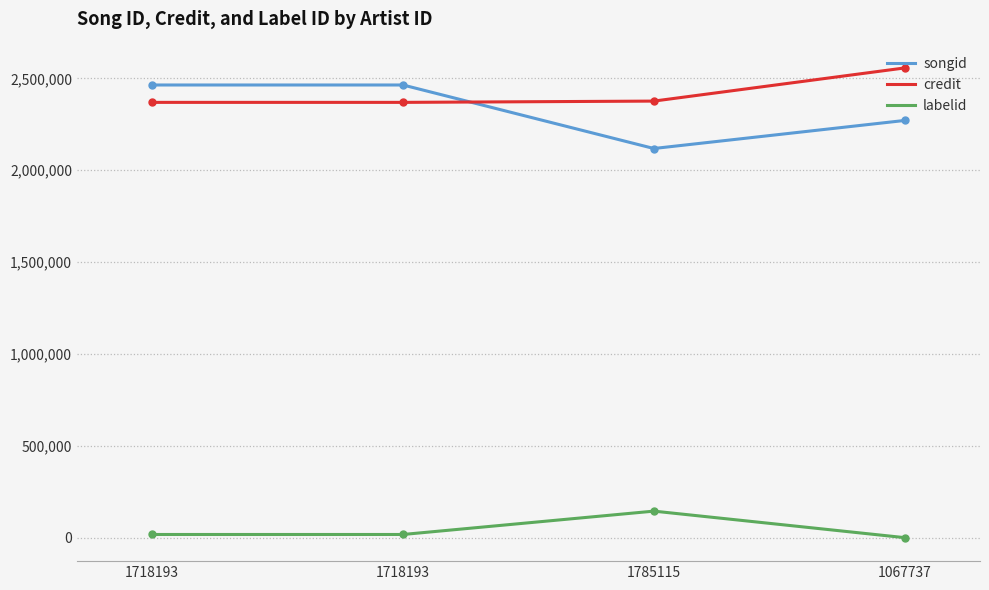

Where is credit nearest to the value 2463143?

1785115